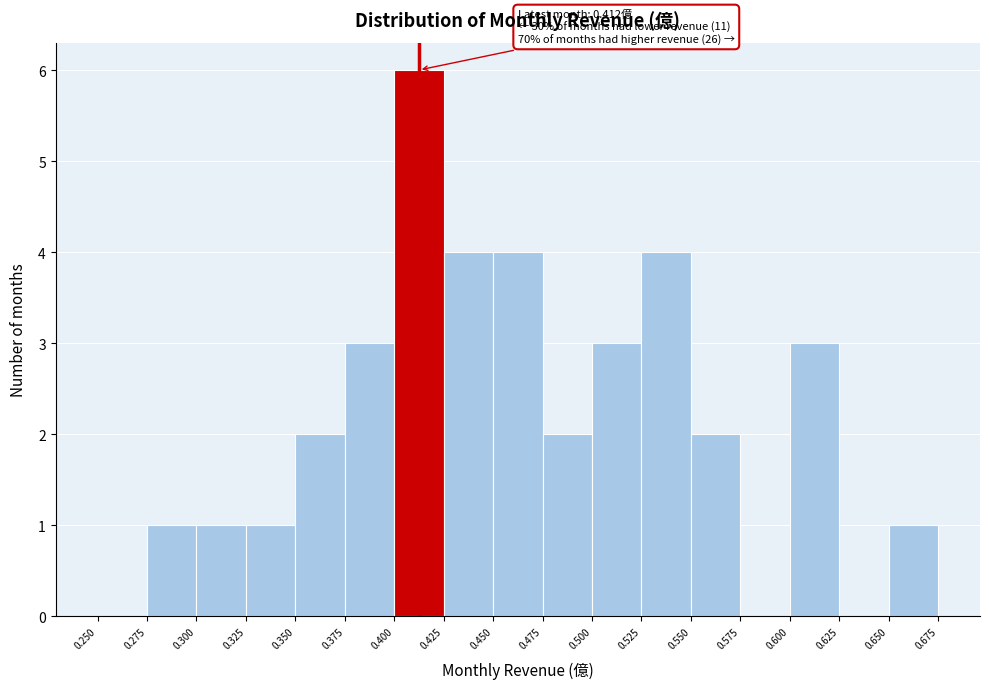

Over which range of the x-axis is the bar tallest?

0.400 to 0.425